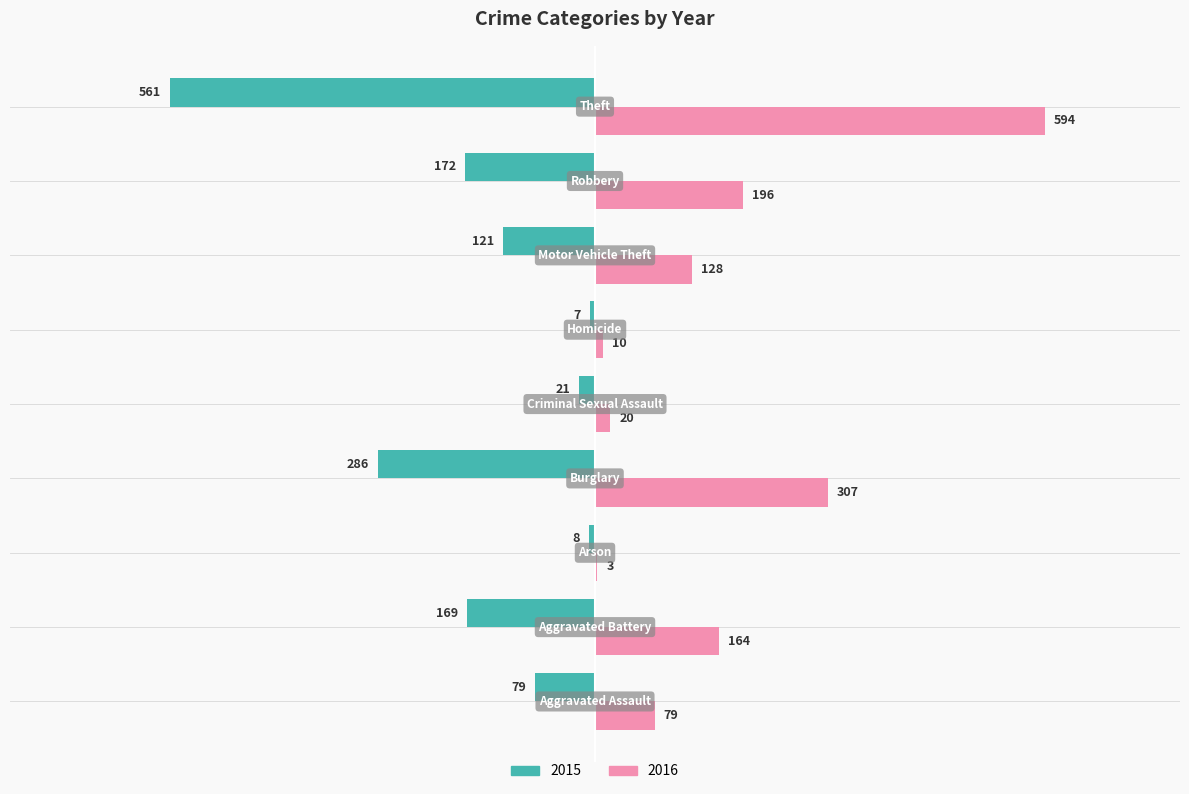

What is the greatest value displayed?

594